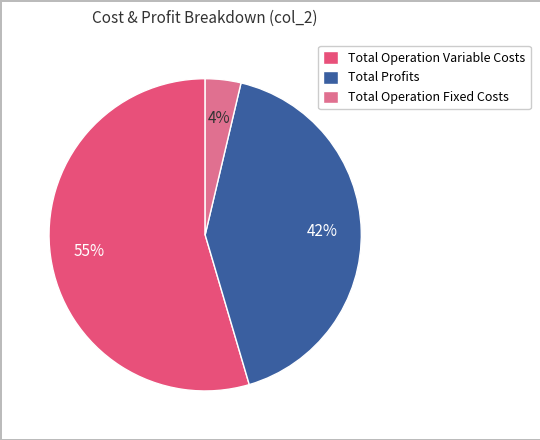

True or false: Total Profits accounts for 42% of the total.

True